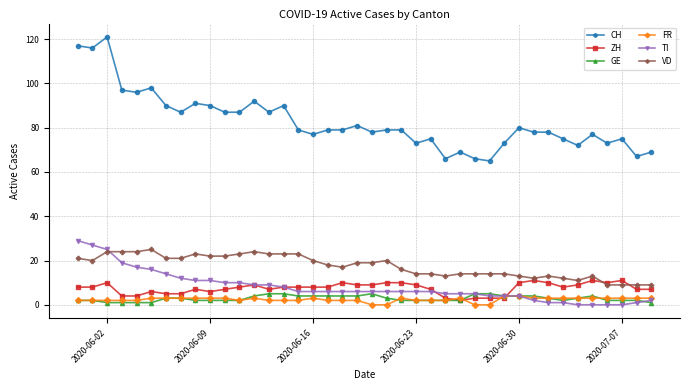

Which series has the largest range (max minus min)?

CH